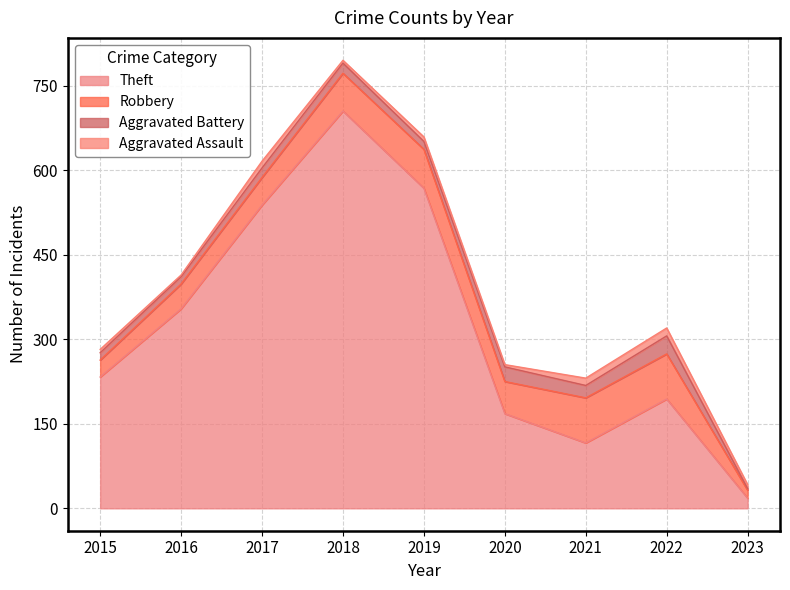

True or false: Robbery and Aggravated Assault cross at least once.

False